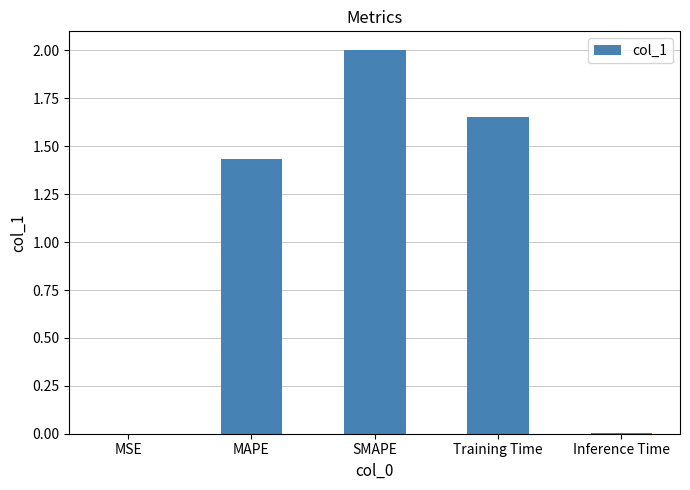

What is the change in value from SMAPE to Training Time?

-0.3